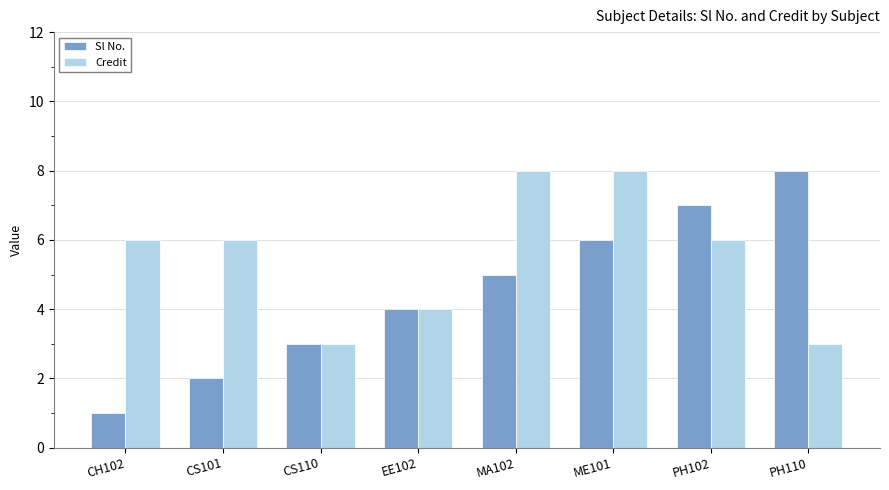

Read the Sl No. value at MA102.

5